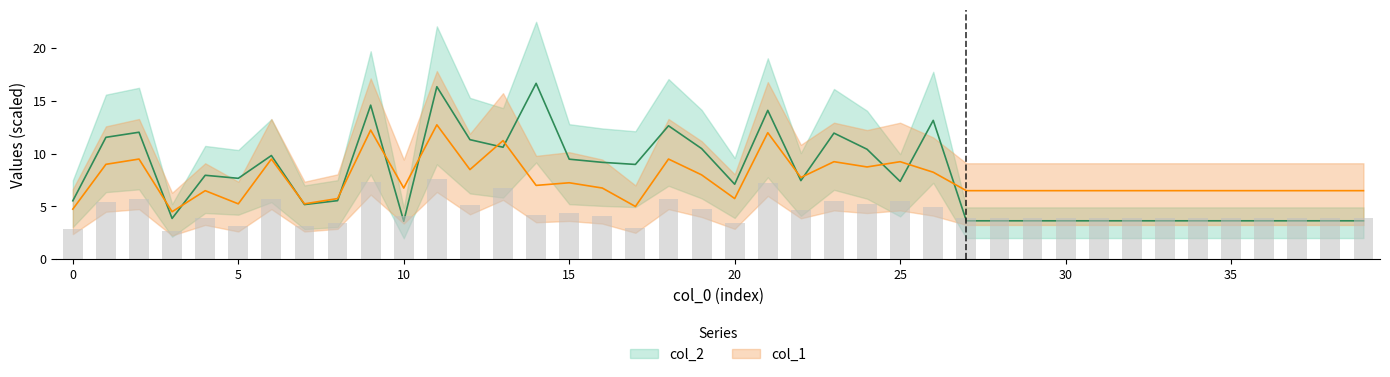

Reading left to right, transcribe all the data shown in this chart.

col_2: 5.5	11.6	12.0	3.9	8.0	7.7	9.8	5.2	5.6	14.6	3.6	16.4	11.3	10.6	16.7	9.5	9.2	9.0	12.7	10.5	7.1	14.1	7.5	12.0	10.4	7.4	13.2	3.6	3.6	3.6	3.6	3.6	3.6	3.6	3.6	3.6	3.6	3.6	3.6	3.6
col_1: 4.8	9.0	9.5	4.5	6.5	5.2	9.5	5.2	5.8	12.2	6.8	12.8	8.5	11.2	7.0	7.2	6.8	5.0	9.5	8.0	5.8	12.0	7.8	9.2	8.8	9.2	8.2	6.5	6.5	6.5	6.5	6.5	6.5	6.5	6.5	6.5	6.5	6.5	6.5	6.5